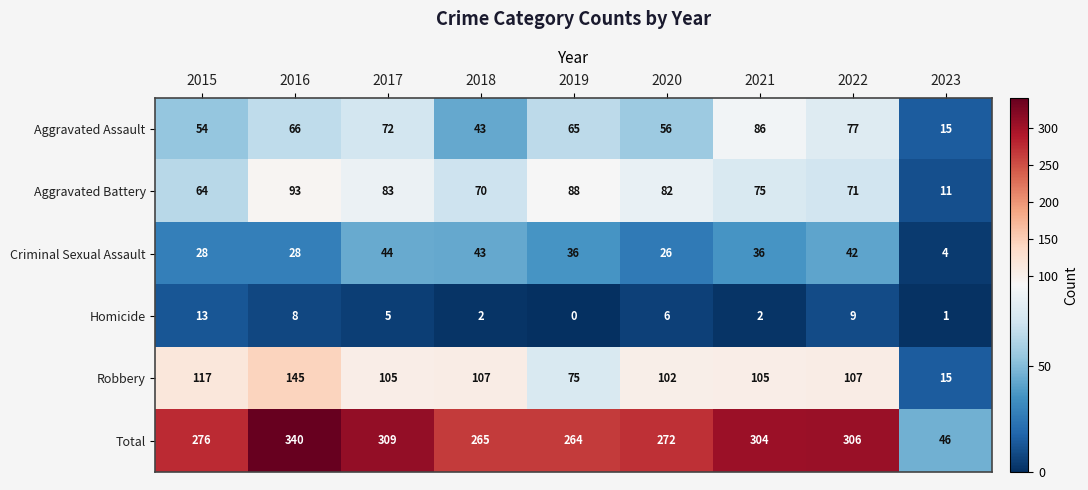

Which series changed the most between 2016 and 2022?

Robbery